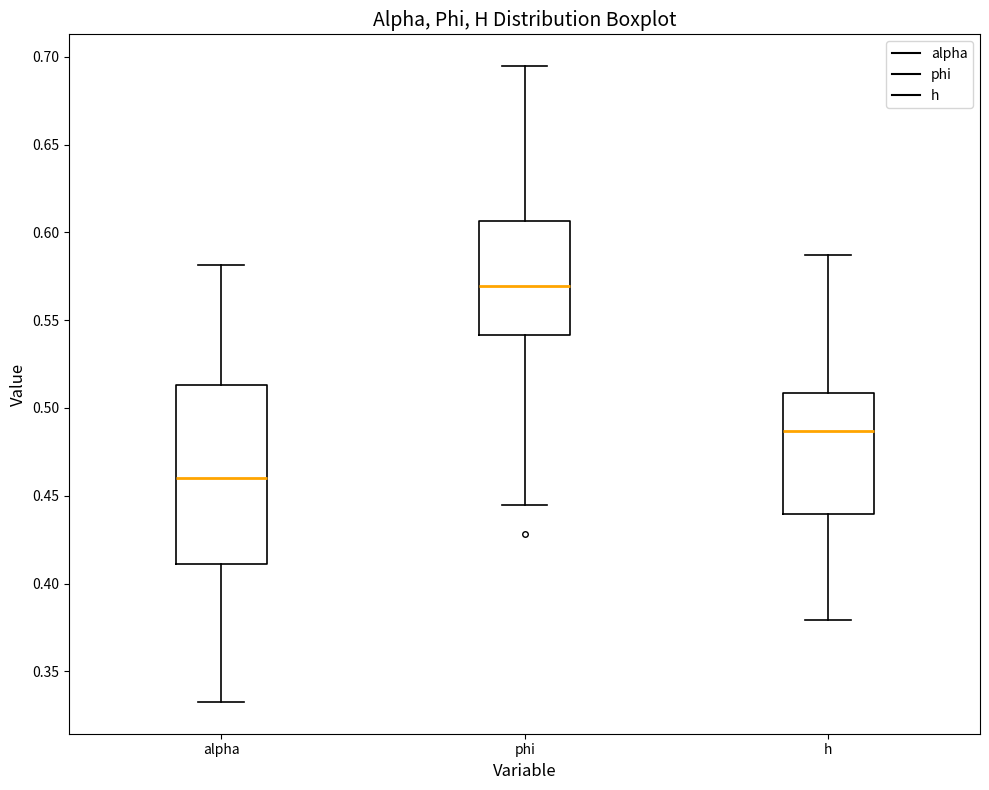

Reading left to right, transcribe this box plot: for each box, give where its median line is, the range the box spans, and where its two whiskers end, as read against the y-axis. The values are not printed on the chart, so give them approximately, as read against the axis.

alpha: median 0.460, box 0.410 to 0.515, whiskers 0.335 to 0.580
phi: median 0.570, box 0.540 to 0.605, whiskers 0.445 to 0.695
h: median 0.485, box 0.440 to 0.510, whiskers 0.380 to 0.585